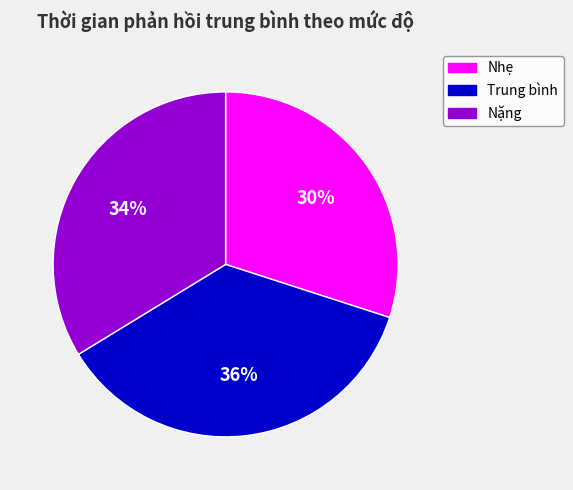

To the nearest percent, what is the average slice percentage?

33%